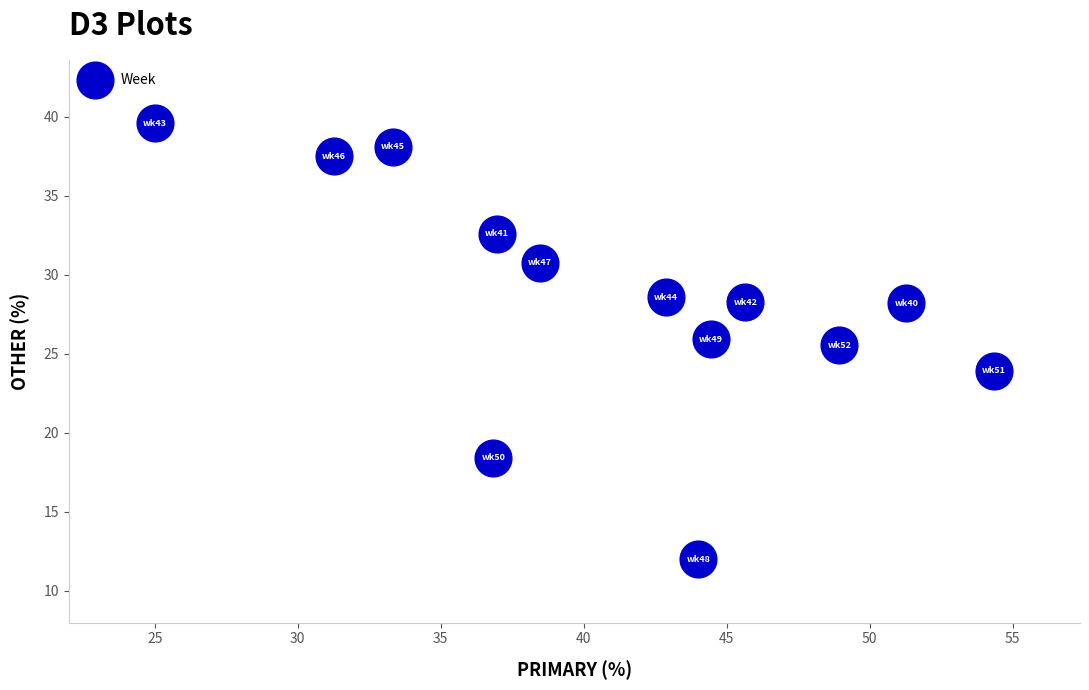

What is the range of Y values (max minus min)?

27.6